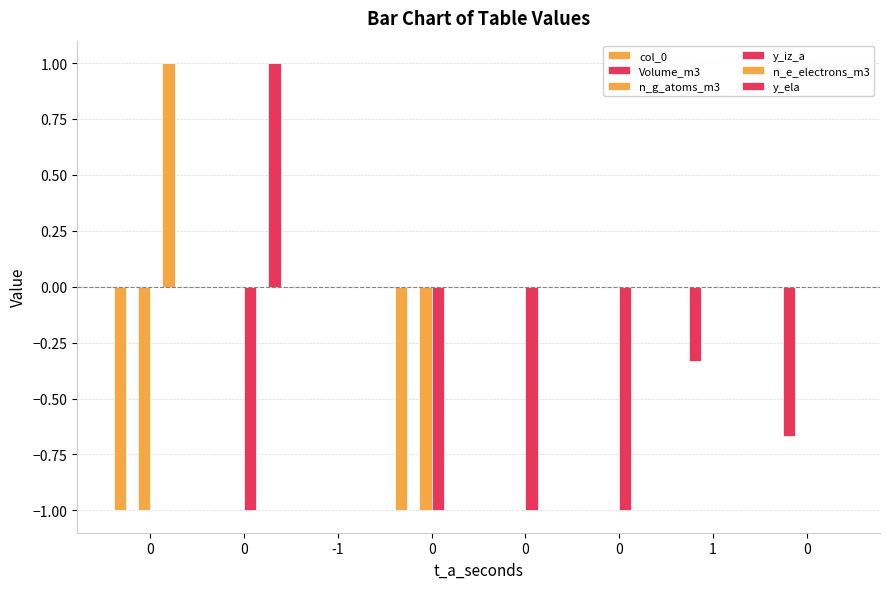

Rank the series at -1 from highest to lowest value.

col_0, Volume_m3, n_g_atoms_m3, y_iz_a, n_e_electrons_m3, y_ela